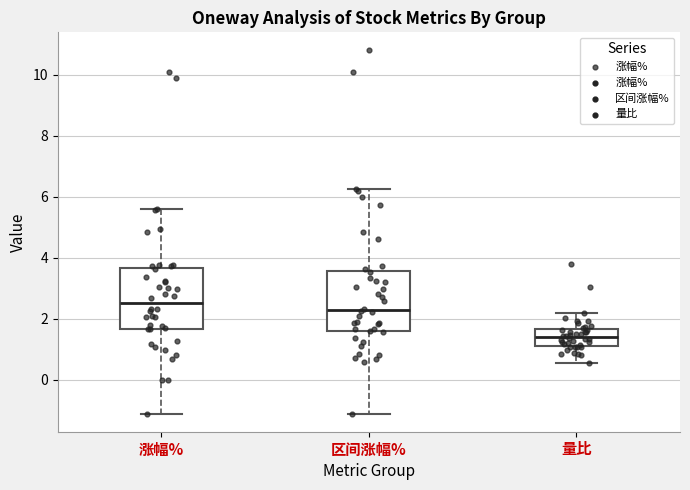

Which box's median line is the highest?

涨幅%